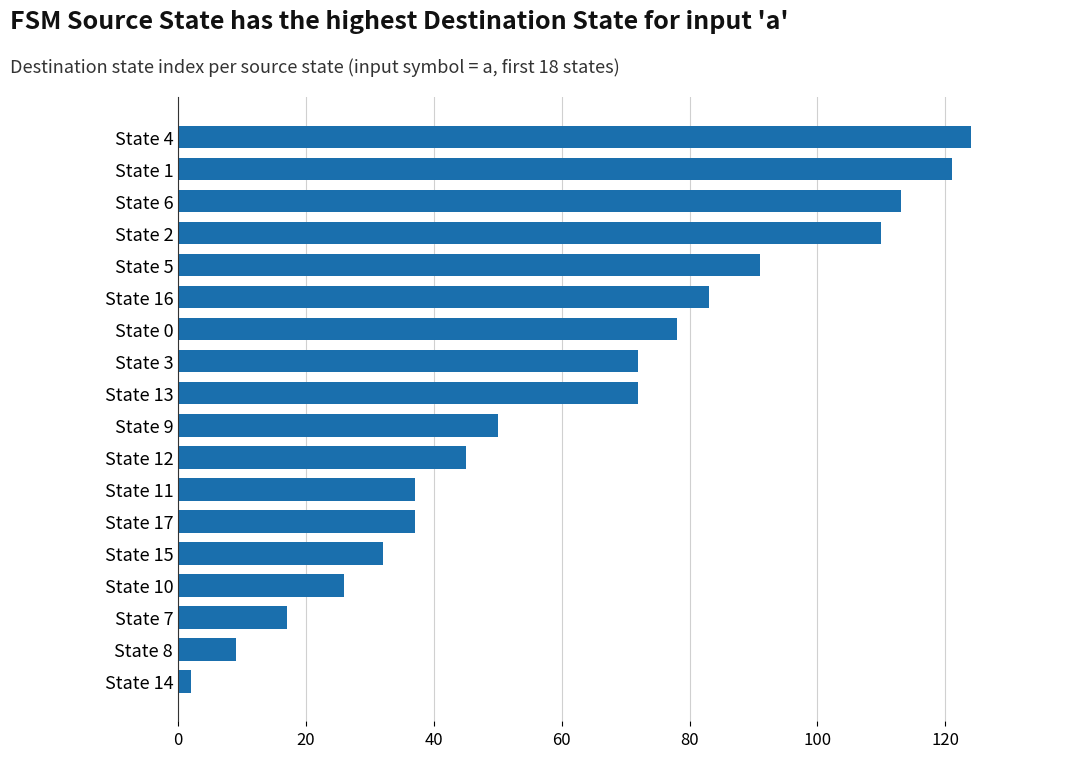

Reading top to bottom, transcribe all the data shown in this chart.

124	121	113	110	91	83	78	72	72	50	45	37	37	32	26	17	9	2